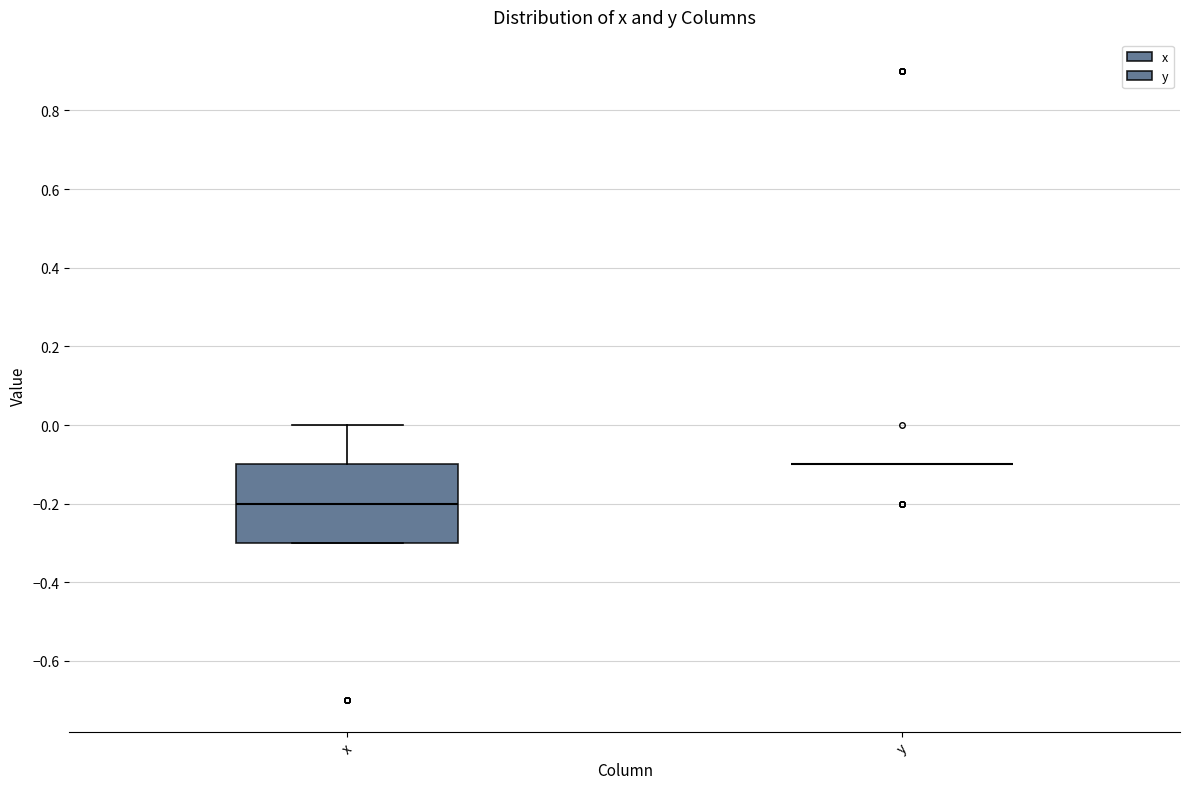

Reading left to right, transcribe this box plot: for each box, give where its median line is, the range the box spans, and where its two whiskers end, as read against the y-axis. The values are not printed on the chart, so give them approximately, as read against the axis.

x: median -0.2, box -0.3 to -0.1, whiskers -0.3 to 0.0
y: box collapsed to a line at -0.1, whiskers -0.1 to -0.1